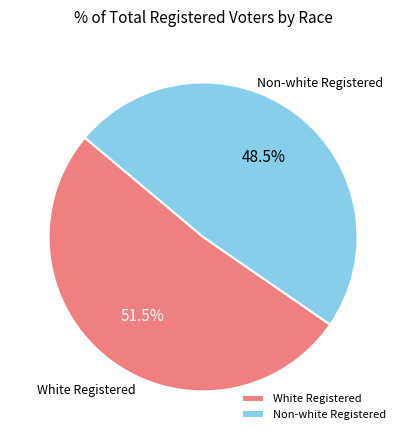

Which has a higher value, White Registered or Non-white Registered?

White Registered